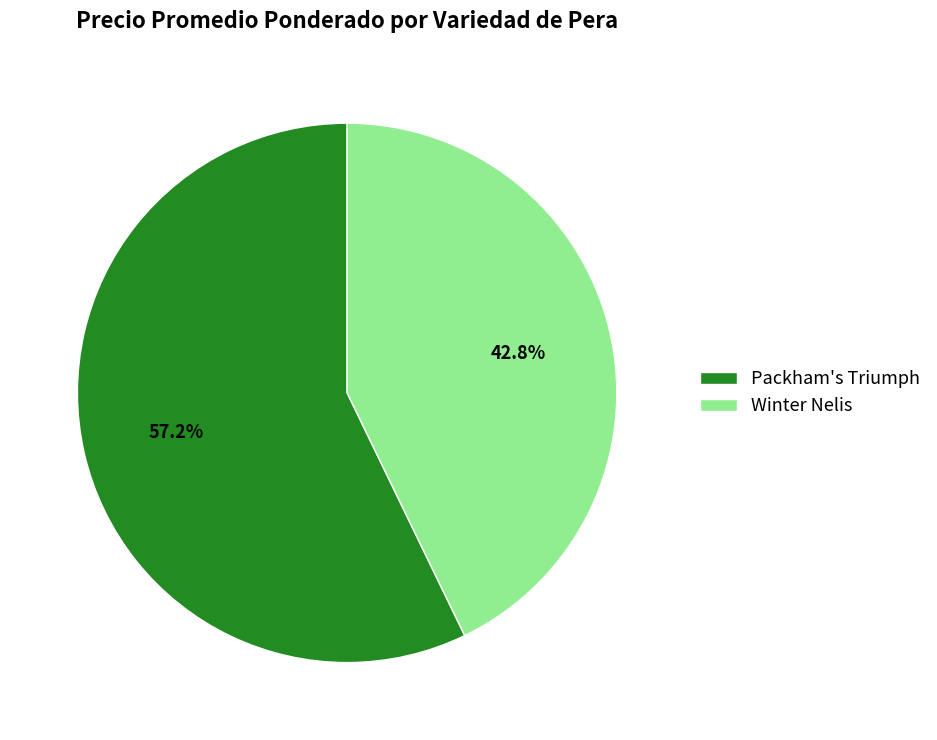

To the nearest percent, what is the average slice percentage?

50%